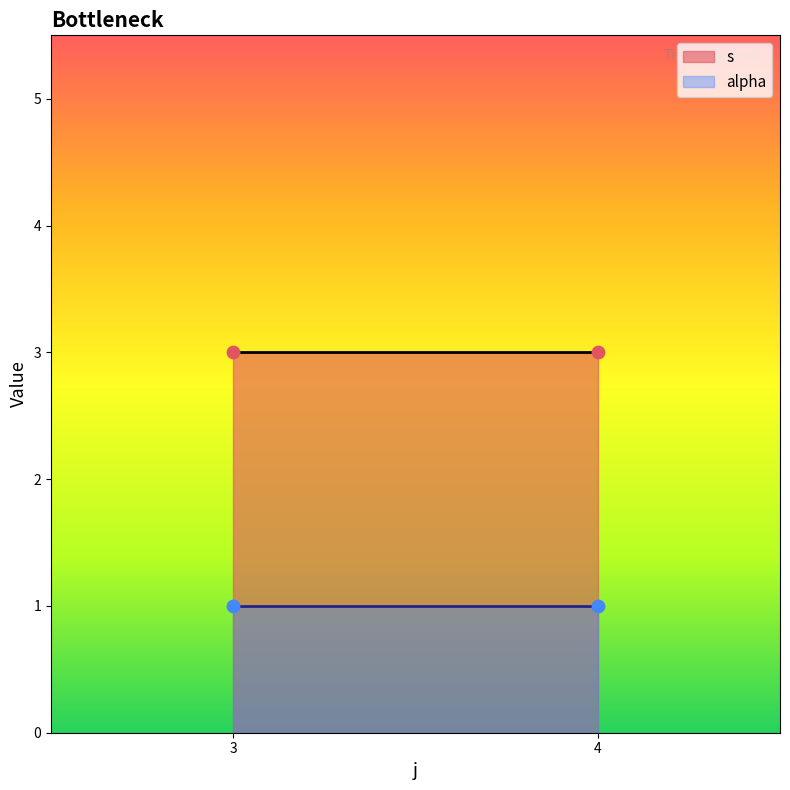

Which series has the largest Y range (max minus min)?

s